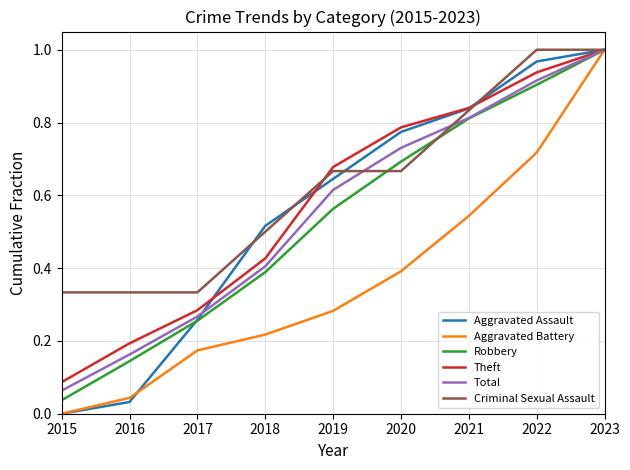

At which category is the sum across all series the highest?

2023